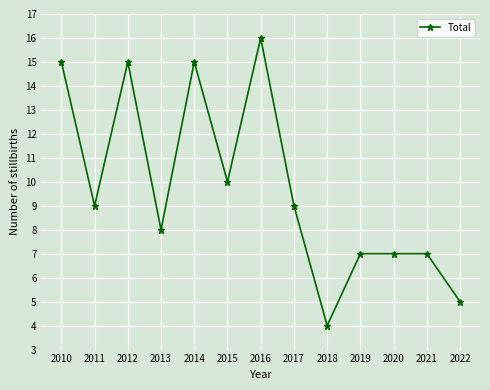

Reading left to right, what are all the values shown in this chart?

2010=15	2011=9	2012=15	2013=8	2014=15	2015=10	2016=16	2017=9	2018=4	2019=7	2020=7	2021=7	2022=5